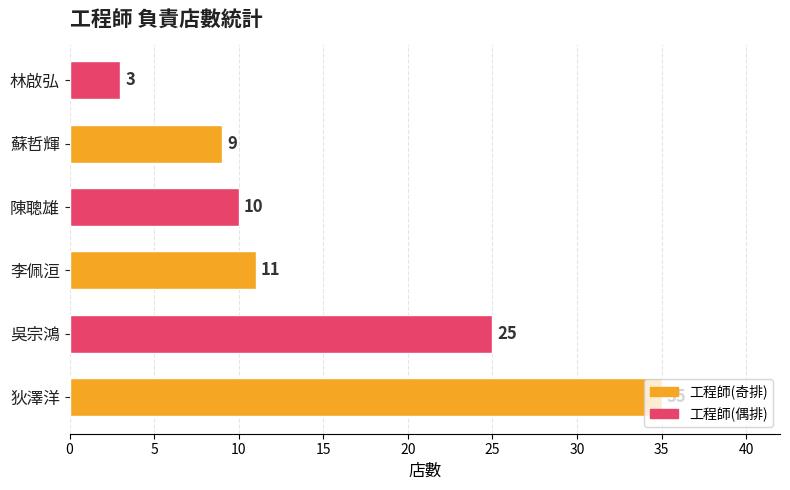

What is the minimum value shown in the chart?

3